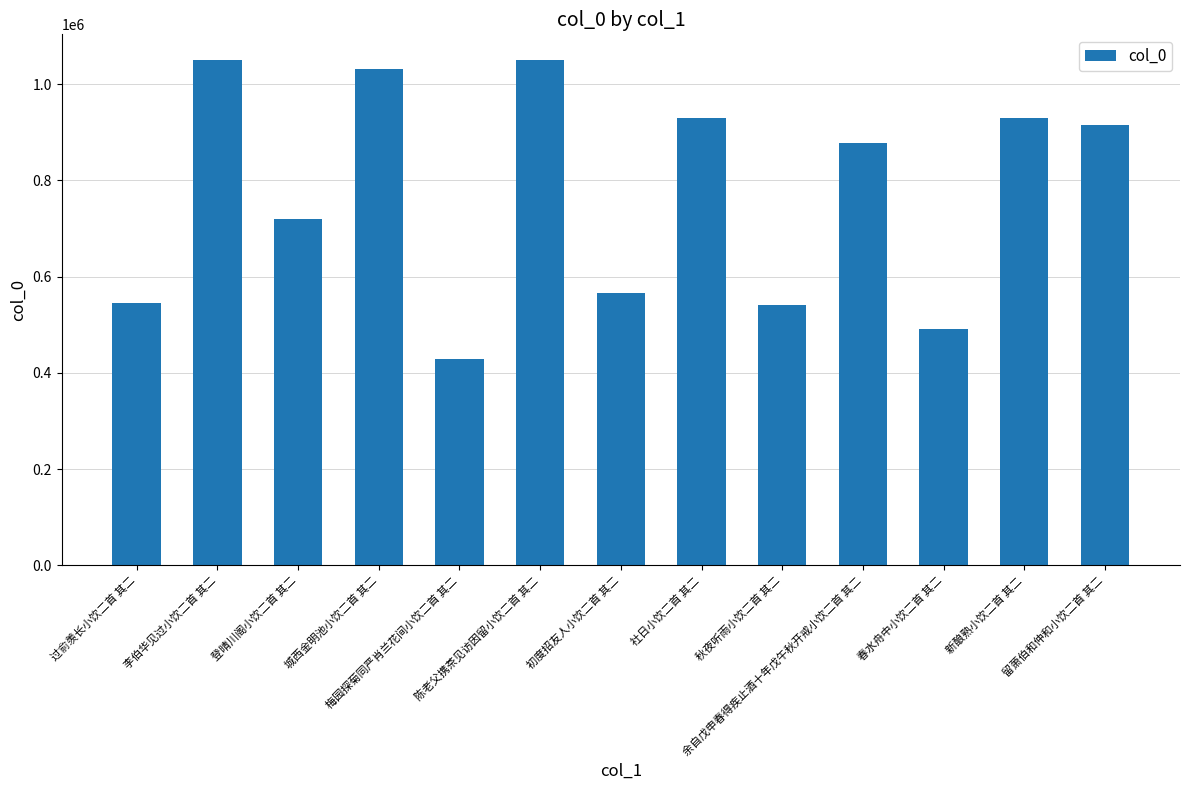

How many data points are less than 876715?

6